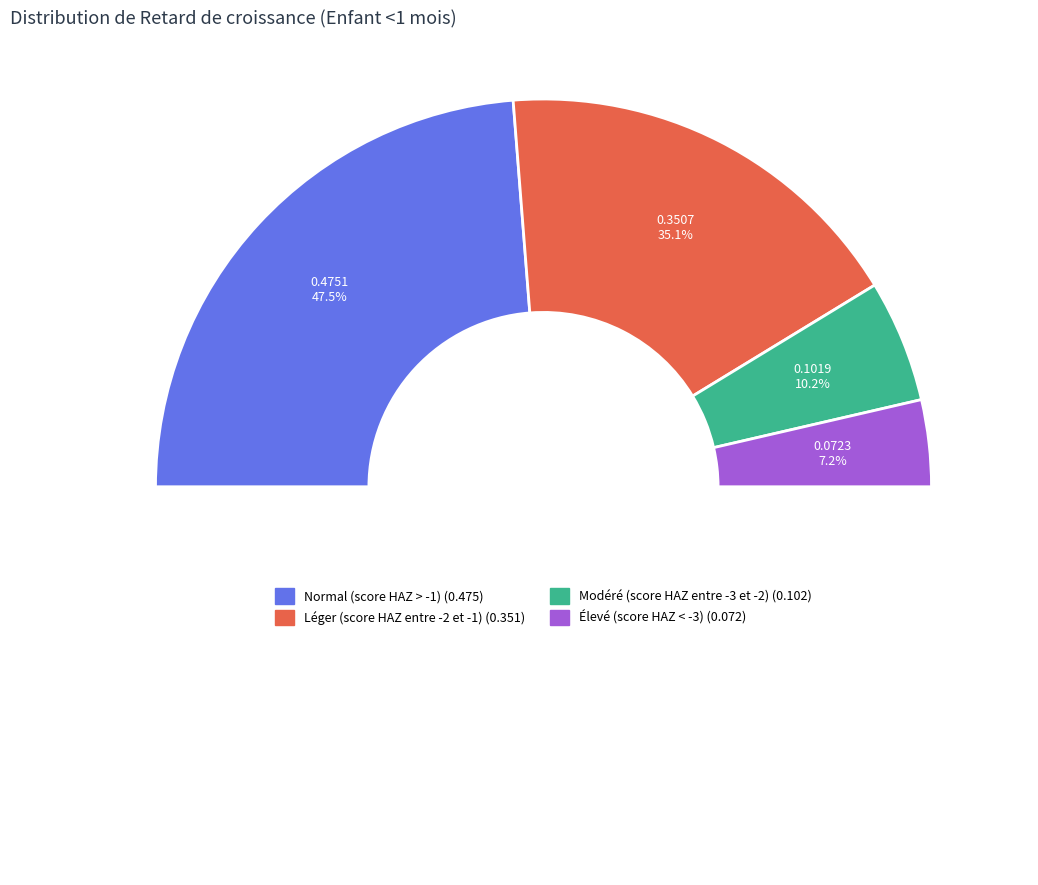

What is the total percentage of Normal (score HAZ > -1) and Léger (score HAZ entre -2 et -1)?

82.6%